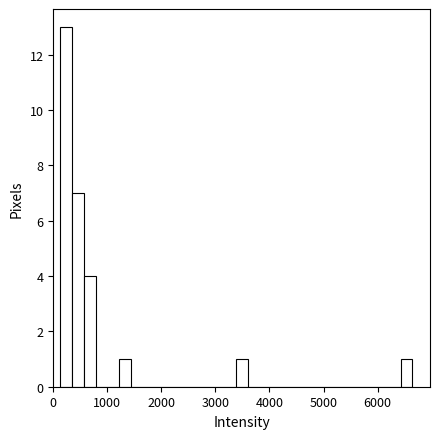

Read against the x-axis, roughly where is the centre of the tallest bar?

200